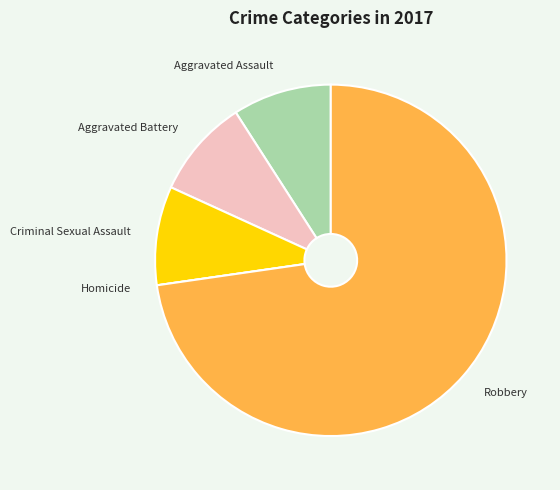

Does Aggravated Assault represent more than half of the total?

No